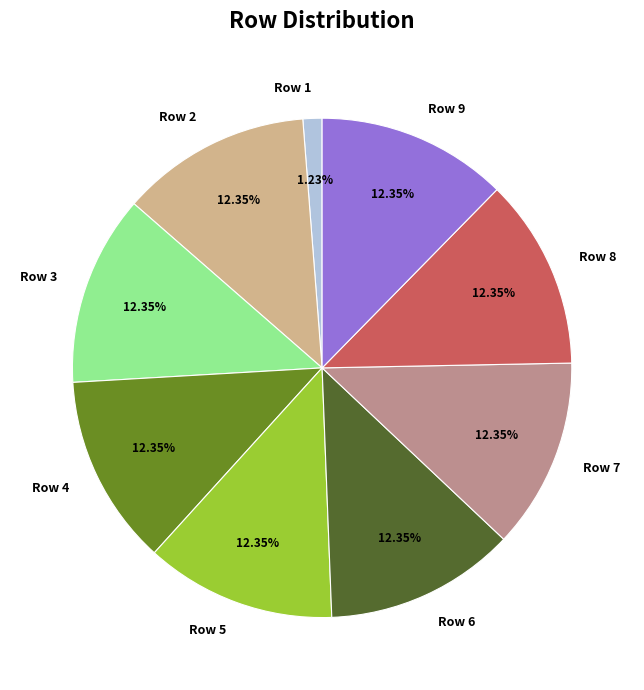

How many slices are in this pie chart?

9